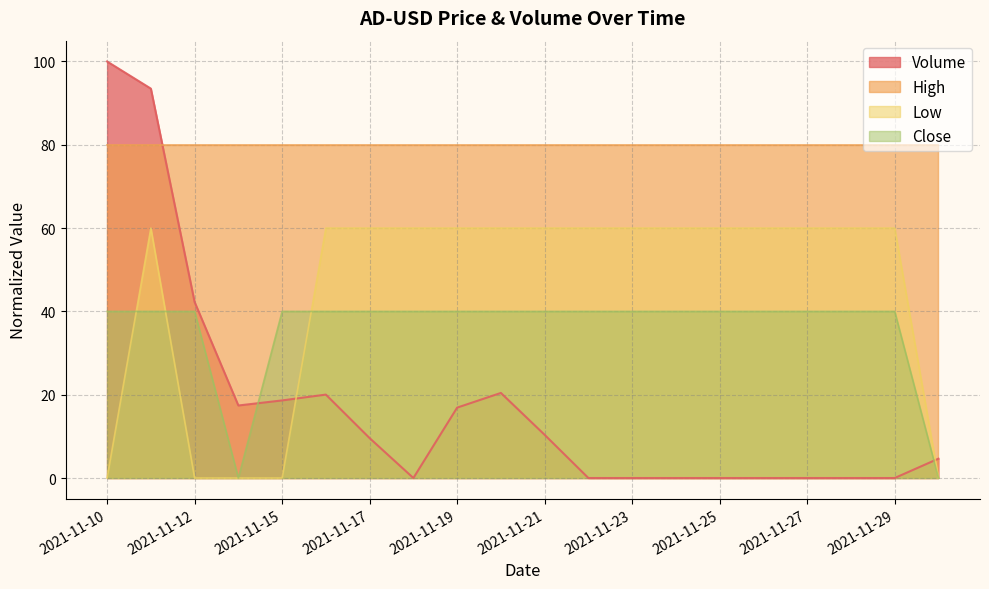

At how many categories does at least one series exceed 50?

20